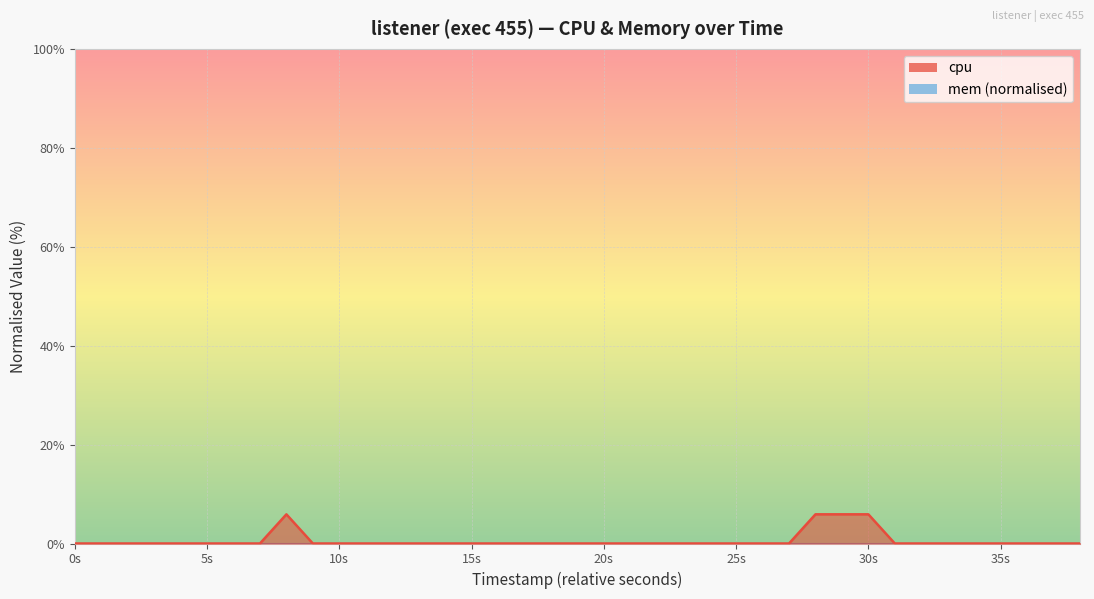

Is it true that the value at 15s is 0.0?

True